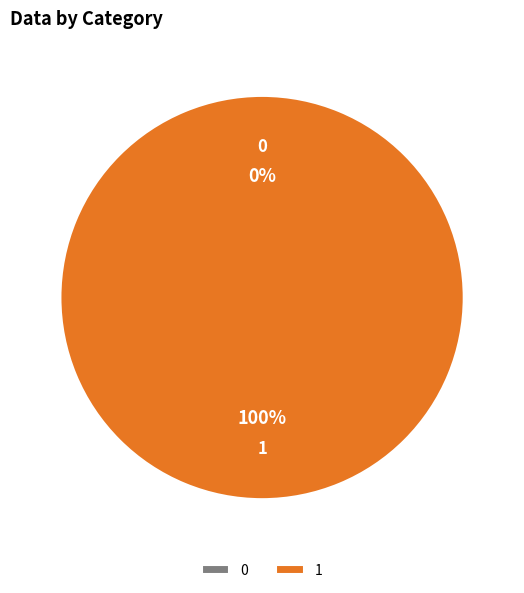

Which slice represents more than half of the pie?

1